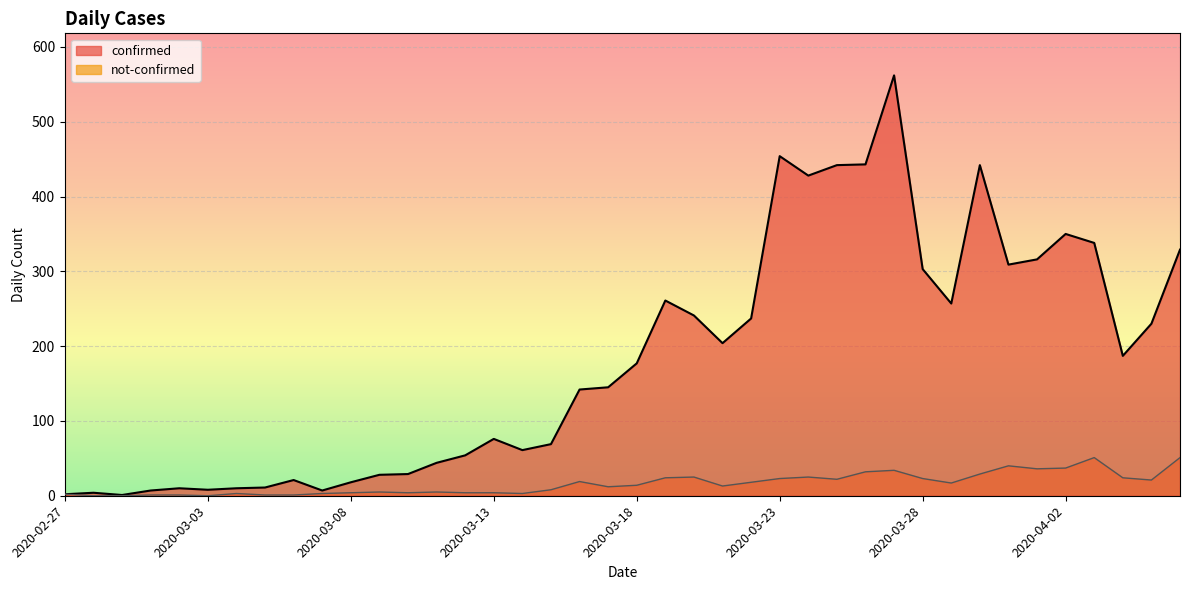

How many interior local peaks does the confirmed series have?

9